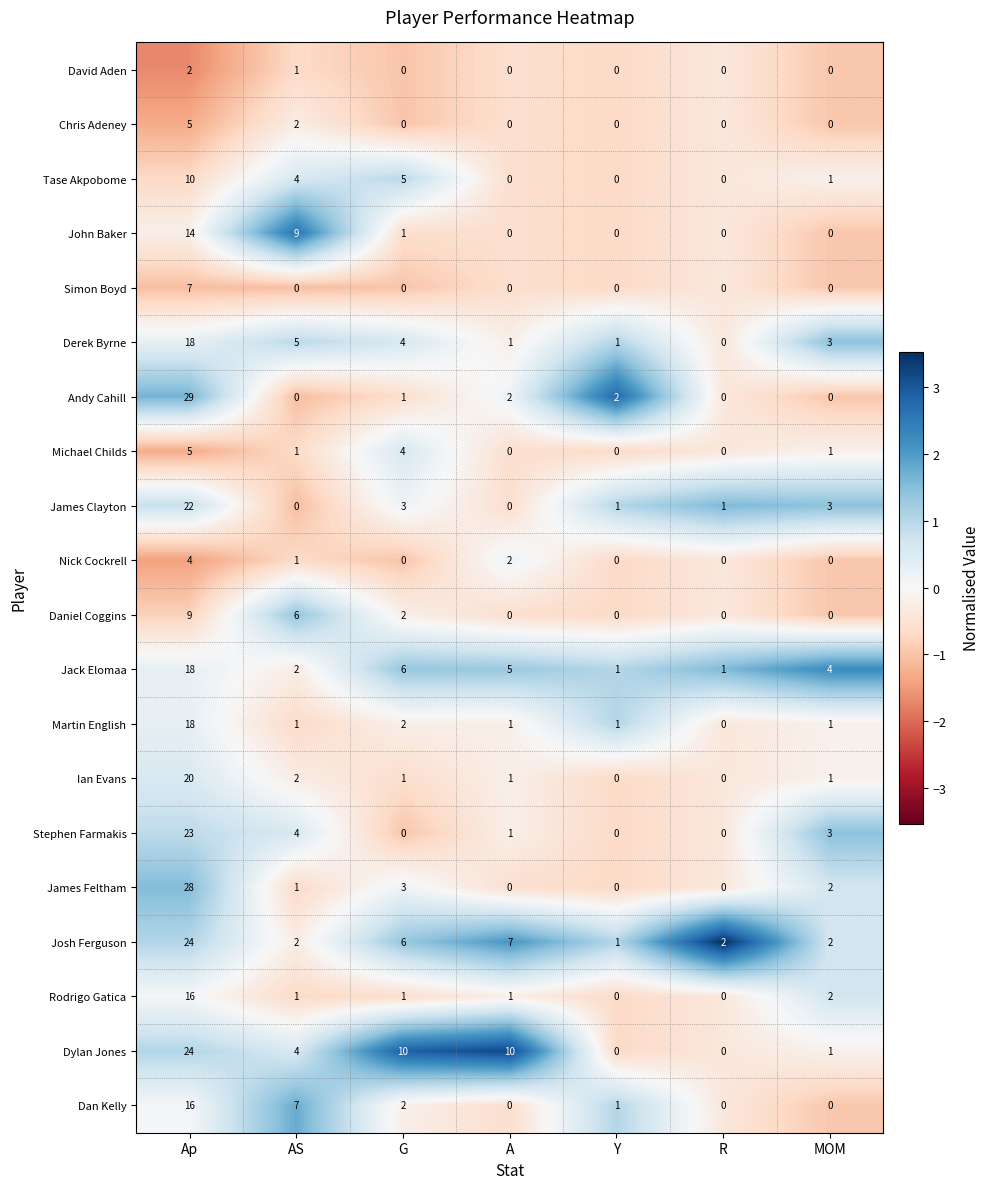

What is the total value across all series at R?

4